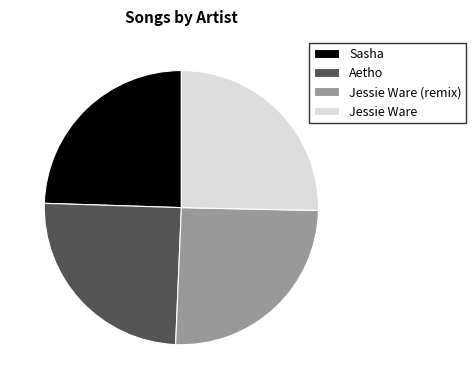

Approximately how many times larger is the value at Sasha compared to Jessie Ware (remix)?

1.0